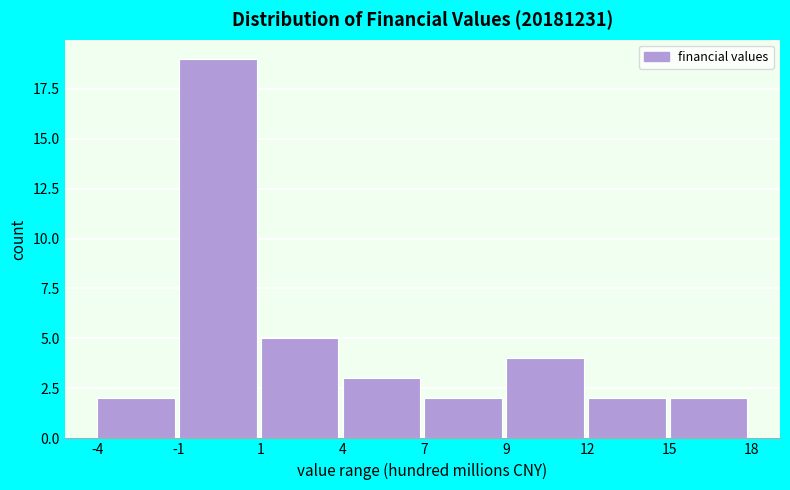

Reading left to right, list all the values displayed in this chart.

2	19	5	3	2	4	2	2